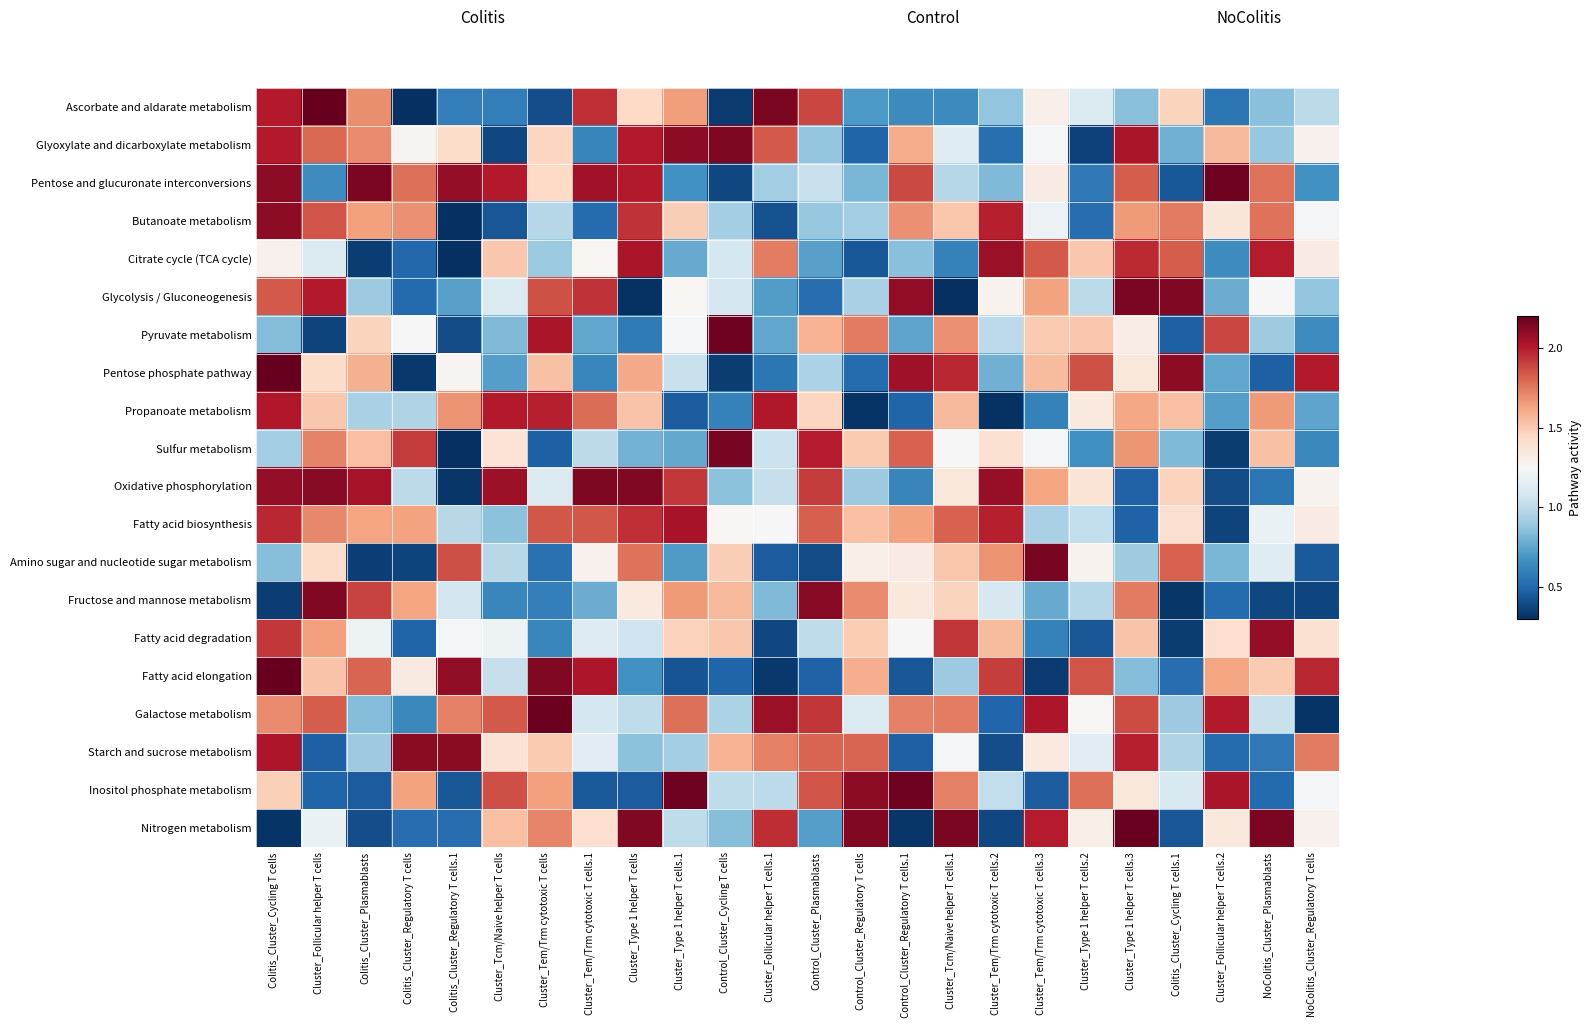

Reading left to right, transcribe all the data shown in this chart.

Ascorbate and aldarate metabolism: Colitis_Cluster_Cycling T cells=2.0	Cluster_Follicular helper T cells=2.2	Colitis_Cluster_Plasmablasts=1.7	Colitis_Cluster_Regulatory T cells=0.3	Colitis_Cluster_Regulatory T cells.1=0.6	Cluster_Tcm/Naive helper T cells=0.6	Cluster_Tem/Trm cytotoxic T cells=0.4	Cluster_Tem/Trm cytotoxic T cells.1=1.9	Cluster_Type 1 helper T cells=1.4	Cluster_Type 1 helper T cells.1=1.6	Control_Cluster_Cycling T cells=0.3	Cluster_Follicular helper T cells.1=2.1	Control_Cluster_Plasmablasts=1.9	Control_Cluster_Regulatory T cells=0.7	Control_Cluster_Regulatory T cells.1=0.6	Cluster_Tcm/Naive helper T cells.1=0.6	Cluster_Tem/Trm cytotoxic T cells.2=0.9	Cluster_Tem/Trm cytotoxic T cells.3=1.3	Cluster_Type 1 helper T cells.2=1.1	Cluster_Type 1 helper T cells.3=0.9	Colitis_Cluster_Cycling T cells.1=1.5	Cluster_Follicular helper T cells.2=0.6	NoColitis_Cluster_Plasmablasts=0.9	NoColitis_Cluster_Regulatory T cells=1.0
Glyoxylate and dicarboxylate metabolism: Colitis_Cluster_Cycling T cells=2.0	Cluster_Follicular helper T cells=1.8	Colitis_Cluster_Plasmablasts=1.7	Colitis_Cluster_Regulatory T cells=1.3	Colitis_Cluster_Regulatory T cells.1=1.4	Cluster_Tcm/Naive helper T cells=0.4	Cluster_Tem/Trm cytotoxic T cells=1.5	Cluster_Tem/Trm cytotoxic T cells.1=0.6	Cluster_Type 1 helper T cells=2.0	Cluster_Type 1 helper T cells.1=2.1	Control_Cluster_Cycling T cells=2.1	Cluster_Follicular helper T cells.1=1.8	Control_Cluster_Plasmablasts=0.9	Control_Cluster_Regulatory T cells=0.5	Control_Cluster_Regulatory T cells.1=1.6	Cluster_Tcm/Naive helper T cells.1=1.1	Cluster_Tem/Trm cytotoxic T cells.2=0.5	Cluster_Tem/Trm cytotoxic T cells.3=1.2	Cluster_Type 1 helper T cells.2=0.4	Cluster_Type 1 helper T cells.3=2.0	Colitis_Cluster_Cycling T cells.1=0.8	Cluster_Follicular helper T cells.2=1.6	NoColitis_Cluster_Plasmablasts=0.9	NoColitis_Cluster_Regulatory T cells=1.3
Pentose and glucuronate interconversions: Colitis_Cluster_Cycling T cells=2.1	Cluster_Follicular helper T cells=0.7	Colitis_Cluster_Plasmablasts=2.1	Colitis_Cluster_Regulatory T cells=1.8	Colitis_Cluster_Regulatory T cells.1=2.1	Cluster_Tcm/Naive helper T cells=2.0	Cluster_Tem/Trm cytotoxic T cells=1.4	Cluster_Tem/Trm cytotoxic T cells.1=2.1	Cluster_Type 1 helper T cells=2.0	Cluster_Type 1 helper T cells.1=0.7	Control_Cluster_Cycling T cells=0.4	Cluster_Follicular helper T cells.1=0.9	Control_Cluster_Plasmablasts=1.0	Control_Cluster_Regulatory T cells=0.8	Control_Cluster_Regulatory T cells.1=1.9	Cluster_Tcm/Naive helper T cells.1=1.0	Cluster_Tem/Trm cytotoxic T cells.2=0.8	Cluster_Tem/Trm cytotoxic T cells.3=1.3	Cluster_Type 1 helper T cells.2=0.6	Cluster_Type 1 helper T cells.3=1.8	Colitis_Cluster_Cycling T cells.1=0.4	Cluster_Follicular helper T cells.2=2.2	NoColitis_Cluster_Plasmablasts=1.8	NoColitis_Cluster_Regulatory T cells=0.7
Butanoate metabolism: Colitis_Cluster_Cycling T cells=2.1	Cluster_Follicular helper T cells=1.8	Colitis_Cluster_Plasmablasts=1.6	Colitis_Cluster_Regulatory T cells=1.7	Colitis_Cluster_Regulatory T cells.1=0.3	Cluster_Tcm/Naive helper T cells=0.4	Cluster_Tem/Trm cytotoxic T cells=1.0	Cluster_Tem/Trm cytotoxic T cells.1=0.5	Cluster_Type 1 helper T cells=1.9	Cluster_Type 1 helper T cells.1=1.5	Control_Cluster_Cycling T cells=0.9	Cluster_Follicular helper T cells.1=0.4	Control_Cluster_Plasmablasts=0.9	Control_Cluster_Regulatory T cells=0.9	Control_Cluster_Regulatory T cells.1=1.7	Cluster_Tcm/Naive helper T cells.1=1.5	Cluster_Tem/Trm cytotoxic T cells.2=2.0	Cluster_Tem/Trm cytotoxic T cells.3=1.2	Cluster_Type 1 helper T cells.2=0.5	Cluster_Type 1 helper T cells.3=1.7	Colitis_Cluster_Cycling T cells.1=1.7	Cluster_Follicular helper T cells.2=1.4	NoColitis_Cluster_Plasmablasts=1.8	NoColitis_Cluster_Regulatory T cells=1.2
Citrate cycle (TCA cycle): Colitis_Cluster_Cycling T cells=1.3	Cluster_Follicular helper T cells=1.1	Colitis_Cluster_Plasmablasts=0.3	Colitis_Cluster_Regulatory T cells=0.5	Colitis_Cluster_Regulatory T cells.1=0.3	Cluster_Tcm/Naive helper T cells=1.5	Cluster_Tem/Trm cytotoxic T cells=0.9	Cluster_Tem/Trm cytotoxic T cells.1=1.3	Cluster_Type 1 helper T cells=2.0	Cluster_Type 1 helper T cells.1=0.8	Control_Cluster_Cycling T cells=1.1	Cluster_Follicular helper T cells.1=1.7	Control_Cluster_Plasmablasts=0.7	Control_Cluster_Regulatory T cells=0.4	Control_Cluster_Regulatory T cells.1=0.9	Cluster_Tcm/Naive helper T cells.1=0.6	Cluster_Tem/Trm cytotoxic T cells.2=2.1	Cluster_Tem/Trm cytotoxic T cells.3=1.8	Cluster_Type 1 helper T cells.2=1.5	Cluster_Type 1 helper T cells.3=2.0	Colitis_Cluster_Cycling T cells.1=1.8	Cluster_Follicular helper T cells.2=0.7	NoColitis_Cluster_Plasmablasts=2.0	NoColitis_Cluster_Regulatory T cells=1.3
Glycolysis / Gluconeogenesis: Colitis_Cluster_Cycling T cells=1.8	Cluster_Follicular helper T cells=2.0	Colitis_Cluster_Plasmablasts=0.9	Colitis_Cluster_Regulatory T cells=0.5	Colitis_Cluster_Regulatory T cells.1=0.7	Cluster_Tcm/Naive helper T cells=1.1	Cluster_Tem/Trm cytotoxic T cells=1.9	Cluster_Tem/Trm cytotoxic T cells.1=1.9	Cluster_Type 1 helper T cells=0.3	Cluster_Type 1 helper T cells.1=1.3	Control_Cluster_Cycling T cells=1.1	Cluster_Follicular helper T cells.1=0.7	Control_Cluster_Plasmablasts=0.5	Control_Cluster_Regulatory T cells=0.9	Control_Cluster_Regulatory T cells.1=2.1	Cluster_Tcm/Naive helper T cells.1=0.3	Cluster_Tem/Trm cytotoxic T cells.2=1.3	Cluster_Tem/Trm cytotoxic T cells.3=1.6	Cluster_Type 1 helper T cells.2=1.0	Cluster_Type 1 helper T cells.3=2.1	Colitis_Cluster_Cycling T cells.1=2.1	Cluster_Follicular helper T cells.2=0.8	NoColitis_Cluster_Plasmablasts=1.2	NoColitis_Cluster_Regulatory T cells=0.9
Pyruvate metabolism: Colitis_Cluster_Cycling T cells=0.8	Cluster_Follicular helper T cells=0.4	Colitis_Cluster_Plasmablasts=1.5	Colitis_Cluster_Regulatory T cells=1.3	Colitis_Cluster_Regulatory T cells.1=0.4	Cluster_Tcm/Naive helper T cells=0.8	Cluster_Tem/Trm cytotoxic T cells=2.0	Cluster_Tem/Trm cytotoxic T cells.1=0.8	Cluster_Type 1 helper T cells=0.6	Cluster_Type 1 helper T cells.1=1.2	Control_Cluster_Cycling T cells=2.2	Cluster_Follicular helper T cells.1=0.8	Control_Cluster_Plasmablasts=1.6	Control_Cluster_Regulatory T cells=1.7	Control_Cluster_Regulatory T cells.1=0.8	Cluster_Tcm/Naive helper T cells.1=1.7	Cluster_Tem/Trm cytotoxic T cells.2=1.0	Cluster_Tem/Trm cytotoxic T cells.3=1.5	Cluster_Type 1 helper T cells.2=1.5	Cluster_Type 1 helper T cells.3=1.3	Colitis_Cluster_Cycling T cells.1=0.5	Cluster_Follicular helper T cells.2=1.9	NoColitis_Cluster_Plasmablasts=0.9	NoColitis_Cluster_Regulatory T cells=0.7
Pentose phosphate pathway: Colitis_Cluster_Cycling T cells=2.2	Cluster_Follicular helper T cells=1.4	Colitis_Cluster_Plasmablasts=1.6	Colitis_Cluster_Regulatory T cells=0.3	Colitis_Cluster_Regulatory T cells.1=1.3	Cluster_Tcm/Naive helper T cells=0.7	Cluster_Tem/Trm cytotoxic T cells=1.5	Cluster_Tem/Trm cytotoxic T cells.1=0.6	Cluster_Type 1 helper T cells=1.6	Cluster_Type 1 helper T cells.1=1.0	Control_Cluster_Cycling T cells=0.3	Cluster_Follicular helper T cells.1=0.6	Control_Cluster_Plasmablasts=0.9	Control_Cluster_Regulatory T cells=0.5	Control_Cluster_Regulatory T cells.1=2.1	Cluster_Tcm/Naive helper T cells.1=2.0	Cluster_Tem/Trm cytotoxic T cells.2=0.8	Cluster_Tem/Trm cytotoxic T cells.3=1.6	Cluster_Type 1 helper T cells.2=1.9	Cluster_Type 1 helper T cells.3=1.4	Colitis_Cluster_Cycling T cells.1=2.1	Cluster_Follicular helper T cells.2=0.8	NoColitis_Cluster_Plasmablasts=0.5	NoColitis_Cluster_Regulatory T cells=2.0
Propanoate metabolism: Colitis_Cluster_Cycling T cells=2.0	Cluster_Follicular helper T cells=1.5	Colitis_Cluster_Plasmablasts=0.9	Colitis_Cluster_Regulatory T cells=1.0	Colitis_Cluster_Regulatory T cells.1=1.7	Cluster_Tcm/Naive helper T cells=2.0	Cluster_Tem/Trm cytotoxic T cells=2.0	Cluster_Tem/Trm cytotoxic T cells.1=1.8	Cluster_Type 1 helper T cells=1.5	Cluster_Type 1 helper T cells.1=0.5	Control_Cluster_Cycling T cells=0.6	Cluster_Follicular helper T cells.1=2.0	Control_Cluster_Plasmablasts=1.5	Control_Cluster_Regulatory T cells=0.3	Control_Cluster_Regulatory T cells.1=0.5	Cluster_Tcm/Naive helper T cells.1=1.6	Cluster_Tem/Trm cytotoxic T cells.2=0.3	Cluster_Tem/Trm cytotoxic T cells.3=0.6	Cluster_Type 1 helper T cells.2=1.3	Cluster_Type 1 helper T cells.3=1.6	Colitis_Cluster_Cycling T cells.1=1.5	Cluster_Follicular helper T cells.2=0.7	NoColitis_Cluster_Plasmablasts=1.7	NoColitis_Cluster_Regulatory T cells=0.8
Sulfur metabolism: Colitis_Cluster_Cycling T cells=0.9	Cluster_Follicular helper T cells=1.7	Colitis_Cluster_Plasmablasts=1.5	Colitis_Cluster_Regulatory T cells=1.9	Colitis_Cluster_Regulatory T cells.1=0.3	Cluster_Tcm/Naive helper T cells=1.4	Cluster_Tem/Trm cytotoxic T cells=0.5	Cluster_Tem/Trm cytotoxic T cells.1=1.0	Cluster_Type 1 helper T cells=0.8	Cluster_Type 1 helper T cells.1=0.8	Control_Cluster_Cycling T cells=2.1	Cluster_Follicular helper T cells.1=1.0	Control_Cluster_Plasmablasts=2.0	Control_Cluster_Regulatory T cells=1.5	Control_Cluster_Regulatory T cells.1=1.8	Cluster_Tcm/Naive helper T cells.1=1.3	Cluster_Tem/Trm cytotoxic T cells.2=1.4	Cluster_Tem/Trm cytotoxic T cells.3=1.2	Cluster_Type 1 helper T cells.2=0.7	Cluster_Type 1 helper T cells.3=1.7	Colitis_Cluster_Cycling T cells.1=0.8	Cluster_Follicular helper T cells.2=0.3	NoColitis_Cluster_Plasmablasts=1.5	NoColitis_Cluster_Regulatory T cells=0.6
Oxidative phosphorylation: Colitis_Cluster_Cycling T cells=2.1	Cluster_Follicular helper T cells=2.1	Colitis_Cluster_Plasmablasts=2.0	Colitis_Cluster_Regulatory T cells=1.0	Colitis_Cluster_Regulatory T cells.1=0.3	Cluster_Tcm/Naive helper T cells=2.1	Cluster_Tem/Trm cytotoxic T cells=1.1	Cluster_Tem/Trm cytotoxic T cells.1=2.1	Cluster_Type 1 helper T cells=2.1	Cluster_Type 1 helper T cells.1=1.9	Control_Cluster_Cycling T cells=0.9	Cluster_Follicular helper T cells.1=1.0	Control_Cluster_Plasmablasts=1.9	Control_Cluster_Regulatory T cells=0.9	Control_Cluster_Regulatory T cells.1=0.6	Cluster_Tcm/Naive helper T cells.1=1.4	Cluster_Tem/Trm cytotoxic T cells.2=2.1	Cluster_Tem/Trm cytotoxic T cells.3=1.6	Cluster_Type 1 helper T cells.2=1.4	Cluster_Type 1 helper T cells.3=0.5	Colitis_Cluster_Cycling T cells.1=1.5	Cluster_Follicular helper T cells.2=0.4	NoColitis_Cluster_Plasmablasts=0.6	NoColitis_Cluster_Regulatory T cells=1.3
Fatty acid biosynthesis: Colitis_Cluster_Cycling T cells=2.0	Cluster_Follicular helper T cells=1.7	Colitis_Cluster_Plasmablasts=1.6	Colitis_Cluster_Regulatory T cells=1.6	Colitis_Cluster_Regulatory T cells.1=1.0	Cluster_Tcm/Naive helper T cells=0.9	Cluster_Tem/Trm cytotoxic T cells=1.8	Cluster_Tem/Trm cytotoxic T cells.1=1.8	Cluster_Type 1 helper T cells=1.9	Cluster_Type 1 helper T cells.1=2.0	Control_Cluster_Cycling T cells=1.3	Cluster_Follicular helper T cells.1=1.3	Control_Cluster_Plasmablasts=1.8	Control_Cluster_Regulatory T cells=1.5	Control_Cluster_Regulatory T cells.1=1.6	Cluster_Tcm/Naive helper T cells.1=1.8	Cluster_Tem/Trm cytotoxic T cells.2=2.0	Cluster_Tem/Trm cytotoxic T cells.3=0.9	Cluster_Type 1 helper T cells.2=1.0	Cluster_Type 1 helper T cells.3=0.5	Colitis_Cluster_Cycling T cells.1=1.4	Cluster_Follicular helper T cells.2=0.4	NoColitis_Cluster_Plasmablasts=1.2	NoColitis_Cluster_Regulatory T cells=1.3
Amino sugar and nucleotide sugar metabolism: Colitis_Cluster_Cycling T cells=0.8	Cluster_Follicular helper T cells=1.4	Colitis_Cluster_Plasmablasts=0.4	Colitis_Cluster_Regulatory T cells=0.4	Colitis_Cluster_Regulatory T cells.1=1.9	Cluster_Tcm/Naive helper T cells=1.0	Cluster_Tem/Trm cytotoxic T cells=0.5	Cluster_Tem/Trm cytotoxic T cells.1=1.3	Cluster_Type 1 helper T cells=1.8	Cluster_Type 1 helper T cells.1=0.7	Control_Cluster_Cycling T cells=1.5	Cluster_Follicular helper T cells.1=0.5	Control_Cluster_Plasmablasts=0.4	Control_Cluster_Regulatory T cells=1.3	Control_Cluster_Regulatory T cells.1=1.3	Cluster_Tcm/Naive helper T cells.1=1.5	Cluster_Tem/Trm cytotoxic T cells.2=1.7	Cluster_Tem/Trm cytotoxic T cells.3=2.2	Cluster_Type 1 helper T cells.2=1.3	Cluster_Type 1 helper T cells.3=0.9	Colitis_Cluster_Cycling T cells.1=1.8	Cluster_Follicular helper T cells.2=0.8	NoColitis_Cluster_Plasmablasts=1.1	NoColitis_Cluster_Regulatory T cells=0.4
Fructose and mannose metabolism: Colitis_Cluster_Cycling T cells=0.3	Cluster_Follicular helper T cells=2.1	Colitis_Cluster_Plasmablasts=1.9	Colitis_Cluster_Regulatory T cells=1.6	Colitis_Cluster_Regulatory T cells.1=1.1	Cluster_Tcm/Naive helper T cells=0.6	Cluster_Tem/Trm cytotoxic T cells=0.6	Cluster_Tem/Trm cytotoxic T cells.1=0.8	Cluster_Type 1 helper T cells=1.3	Cluster_Type 1 helper T cells.1=1.7	Control_Cluster_Cycling T cells=1.6	Cluster_Follicular helper T cells.1=0.8	Control_Cluster_Plasmablasts=2.1	Control_Cluster_Regulatory T cells=1.7	Control_Cluster_Regulatory T cells.1=1.4	Cluster_Tcm/Naive helper T cells.1=1.5	Cluster_Tem/Trm cytotoxic T cells.2=1.1	Cluster_Tem/Trm cytotoxic T cells.3=0.8	Cluster_Type 1 helper T cells.2=1.0	Cluster_Type 1 helper T cells.3=1.7	Colitis_Cluster_Cycling T cells.1=0.3	Cluster_Follicular helper T cells.2=0.5	NoColitis_Cluster_Plasmablasts=0.4	NoColitis_Cluster_Regulatory T cells=0.4
Fatty acid degradation: Colitis_Cluster_Cycling T cells=1.9	Cluster_Follicular helper T cells=1.6	Colitis_Cluster_Plasmablasts=1.2	Colitis_Cluster_Regulatory T cells=0.5	Colitis_Cluster_Regulatory T cells.1=1.2	Cluster_Tcm/Naive helper T cells=1.2	Cluster_Tem/Trm cytotoxic T cells=0.6	Cluster_Tem/Trm cytotoxic T cells.1=1.1	Cluster_Type 1 helper T cells=1.1	Cluster_Type 1 helper T cells.1=1.5	Control_Cluster_Cycling T cells=1.5	Cluster_Follicular helper T cells.1=0.4	Control_Cluster_Plasmablasts=1.0	Control_Cluster_Regulatory T cells=1.5	Control_Cluster_Regulatory T cells.1=1.3	Cluster_Tcm/Naive helper T cells.1=1.9	Cluster_Tem/Trm cytotoxic T cells.2=1.6	Cluster_Tem/Trm cytotoxic T cells.3=0.6	Cluster_Type 1 helper T cells.2=0.4	Cluster_Type 1 helper T cells.3=1.5	Colitis_Cluster_Cycling T cells.1=0.4	Cluster_Follicular helper T cells.2=1.4	NoColitis_Cluster_Plasmablasts=2.1	NoColitis_Cluster_Regulatory T cells=1.4
Fatty acid elongation: Colitis_Cluster_Cycling T cells=2.2	Cluster_Follicular helper T cells=1.5	Colitis_Cluster_Plasmablasts=1.8	Colitis_Cluster_Regulatory T cells=1.3	Colitis_Cluster_Regulatory T cells.1=2.1	Cluster_Tcm/Naive helper T cells=1.0	Cluster_Tem/Trm cytotoxic T cells=2.1	Cluster_Tem/Trm cytotoxic T cells.1=2.0	Cluster_Type 1 helper T cells=0.7	Cluster_Type 1 helper T cells.1=0.4	Control_Cluster_Cycling T cells=0.5	Cluster_Follicular helper T cells.1=0.3	Control_Cluster_Plasmablasts=0.5	Control_Cluster_Regulatory T cells=1.6	Control_Cluster_Regulatory T cells.1=0.4	Cluster_Tcm/Naive helper T cells.1=0.9	Cluster_Tem/Trm cytotoxic T cells.2=1.9	Cluster_Tem/Trm cytotoxic T cells.3=0.3	Cluster_Type 1 helper T cells.2=1.8	Cluster_Type 1 helper T cells.3=0.8	Colitis_Cluster_Cycling T cells.1=0.5	Cluster_Follicular helper T cells.2=1.6	NoColitis_Cluster_Plasmablasts=1.5	NoColitis_Cluster_Regulatory T cells=2.0
Galactose metabolism: Colitis_Cluster_Cycling T cells=1.7	Cluster_Follicular helper T cells=1.8	Colitis_Cluster_Plasmablasts=0.8	Colitis_Cluster_Regulatory T cells=0.6	Colitis_Cluster_Regulatory T cells.1=1.7	Cluster_Tcm/Naive helper T cells=1.8	Cluster_Tem/Trm cytotoxic T cells=2.2	Cluster_Tem/Trm cytotoxic T cells.1=1.1	Cluster_Type 1 helper T cells=1.0	Cluster_Type 1 helper T cells.1=1.8	Control_Cluster_Cycling T cells=0.9	Cluster_Follicular helper T cells.1=2.1	Control_Cluster_Plasmablasts=1.9	Control_Cluster_Regulatory T cells=1.1	Control_Cluster_Regulatory T cells.1=1.7	Cluster_Tcm/Naive helper T cells.1=1.7	Cluster_Tem/Trm cytotoxic T cells.2=0.5	Cluster_Tem/Trm cytotoxic T cells.3=2.0	Cluster_Type 1 helper T cells.2=1.3	Cluster_Type 1 helper T cells.3=1.9	Colitis_Cluster_Cycling T cells.1=0.9	Cluster_Follicular helper T cells.2=2.0	NoColitis_Cluster_Plasmablasts=1.0	NoColitis_Cluster_Regulatory T cells=0.3
Starch and sucrose metabolism: Colitis_Cluster_Cycling T cells=2.0	Cluster_Follicular helper T cells=0.5	Colitis_Cluster_Plasmablasts=0.9	Colitis_Cluster_Regulatory T cells=2.1	Colitis_Cluster_Regulatory T cells.1=2.1	Cluster_Tcm/Naive helper T cells=1.4	Cluster_Tem/Trm cytotoxic T cells=1.5	Cluster_Tem/Trm cytotoxic T cells.1=1.2	Cluster_Type 1 helper T cells=0.9	Cluster_Type 1 helper T cells.1=0.9	Control_Cluster_Cycling T cells=1.6	Cluster_Follicular helper T cells.1=1.7	Control_Cluster_Plasmablasts=1.8	Control_Cluster_Regulatory T cells=1.8	Control_Cluster_Regulatory T cells.1=0.5	Cluster_Tcm/Naive helper T cells.1=1.2	Cluster_Tem/Trm cytotoxic T cells.2=0.4	Cluster_Tem/Trm cytotoxic T cells.3=1.3	Cluster_Type 1 helper T cells.2=1.1	Cluster_Type 1 helper T cells.3=2.0	Colitis_Cluster_Cycling T cells.1=1.0	Cluster_Follicular helper T cells.2=0.5	NoColitis_Cluster_Plasmablasts=0.6	NoColitis_Cluster_Regulatory T cells=1.7
Inositol phosphate metabolism: Colitis_Cluster_Cycling T cells=1.5	Cluster_Follicular helper T cells=0.5	Colitis_Cluster_Plasmablasts=0.5	Colitis_Cluster_Regulatory T cells=1.6	Colitis_Cluster_Regulatory T cells.1=0.4	Cluster_Tcm/Naive helper T cells=1.9	Cluster_Tem/Trm cytotoxic T cells=1.6	Cluster_Tem/Trm cytotoxic T cells.1=0.5	Cluster_Type 1 helper T cells=0.5	Cluster_Type 1 helper T cells.1=2.2	Control_Cluster_Cycling T cells=1.0	Cluster_Follicular helper T cells.1=1.0	Control_Cluster_Plasmablasts=1.8	Control_Cluster_Regulatory T cells=2.1	Control_Cluster_Regulatory T cells.1=2.2	Cluster_Tcm/Naive helper T cells.1=1.7	Cluster_Tem/Trm cytotoxic T cells.2=1.0	Cluster_Tem/Trm cytotoxic T cells.3=0.5	Cluster_Type 1 helper T cells.2=1.8	Cluster_Type 1 helper T cells.3=1.4	Colitis_Cluster_Cycling T cells.1=1.1	Cluster_Follicular helper T cells.2=2.0	NoColitis_Cluster_Plasmablasts=0.5	NoColitis_Cluster_Regulatory T cells=1.2
Nitrogen metabolism: Colitis_Cluster_Cycling T cells=0.3	Cluster_Follicular helper T cells=1.2	Colitis_Cluster_Plasmablasts=0.4	Colitis_Cluster_Regulatory T cells=0.5	Colitis_Cluster_Regulatory T cells.1=0.5	Cluster_Tcm/Naive helper T cells=1.5	Cluster_Tem/Trm cytotoxic T cells=1.7	Cluster_Tem/Trm cytotoxic T cells.1=1.4	Cluster_Type 1 helper T cells=2.1	Cluster_Type 1 helper T cells.1=1.0	Control_Cluster_Cycling T cells=0.8	Cluster_Follicular helper T cells.1=2.0	Control_Cluster_Plasmablasts=0.7	Control_Cluster_Regulatory T cells=2.1	Control_Cluster_Regulatory T cells.1=0.3	Cluster_Tcm/Naive helper T cells.1=2.1	Cluster_Tem/Trm cytotoxic T cells.2=0.4	Cluster_Tem/Trm cytotoxic T cells.3=2.0	Cluster_Type 1 helper T cells.2=1.3	Cluster_Type 1 helper T cells.3=2.2	Colitis_Cluster_Cycling T cells.1=0.4	Cluster_Follicular helper T cells.2=1.4	NoColitis_Cluster_Plasmablasts=2.1	NoColitis_Cluster_Regulatory T cells=1.3